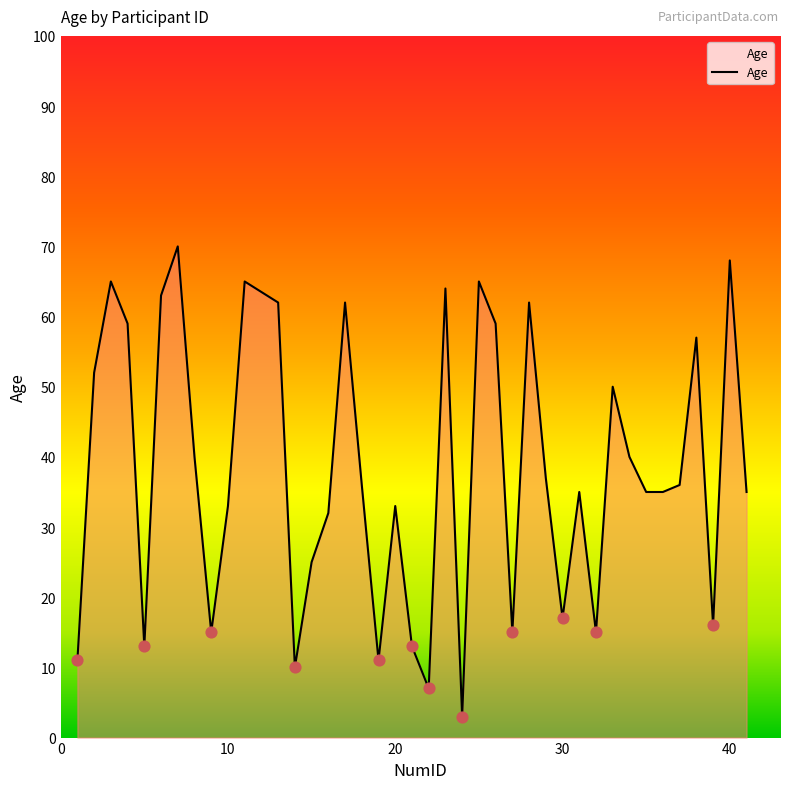

What is the difference between the maximum and minimum values?

67